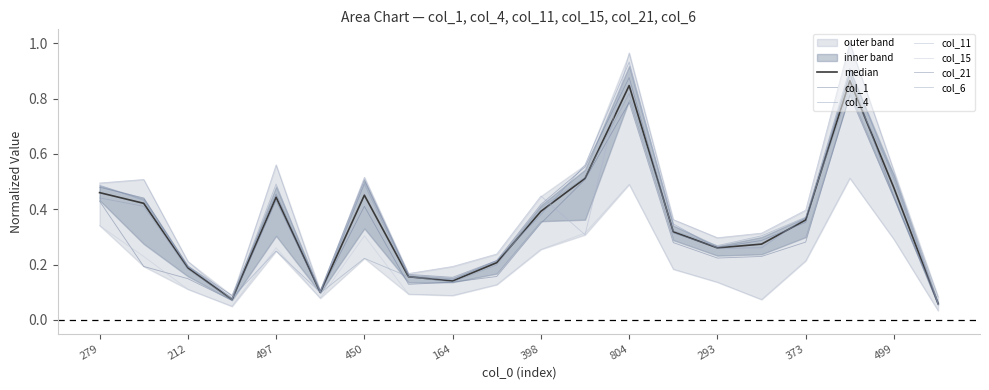

Is the value of col_15 at 111 greater than the value of col_21 at 398?

No